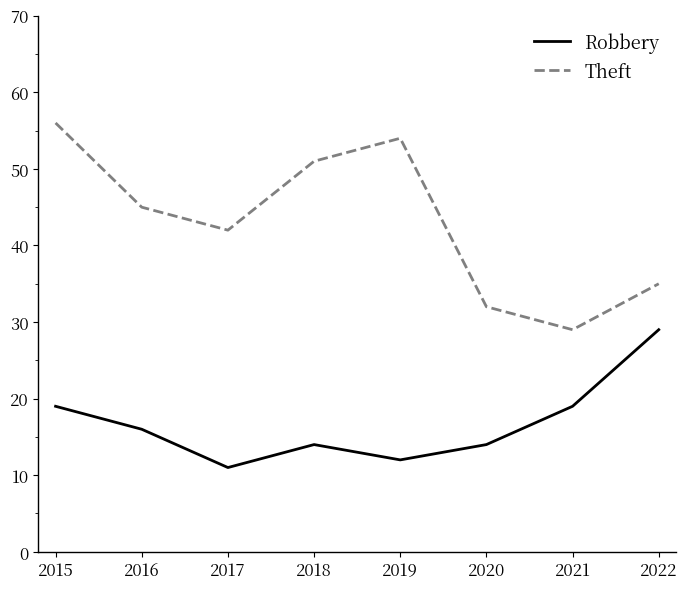

Between 2017 and 2021, which series saw the biggest shift?

Theft